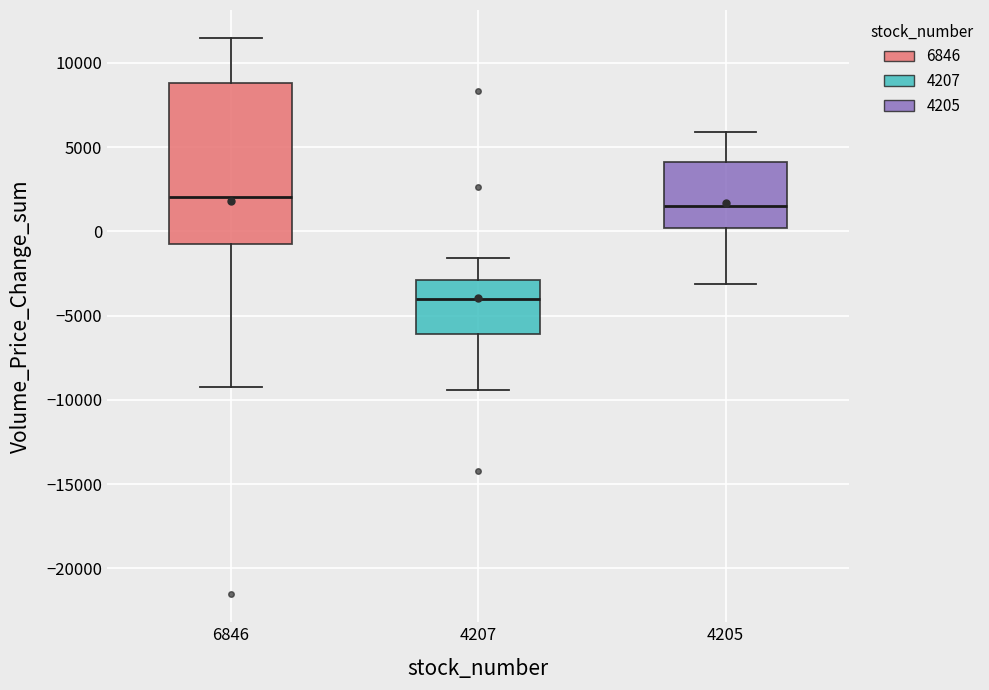

Reading left to right, transcribe this box plot: for each box, give where its median line is, the range the box spans, and where its two whiskers end, as read against the y-axis. The values are not printed on the chart, so give them approximately, as read against the axis.

6846: median 2000, box -500 to 9000, whiskers -9000 to 11500
4207: median -4000, box -6000 to -3000, whiskers -9500 to -1500
4205: median 1500, box 0 to 4000, whiskers -3000 to 6000